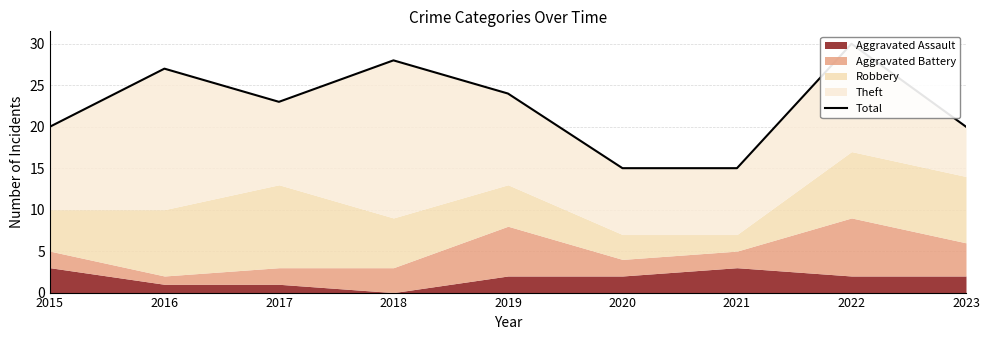

Rank the categories by value from highest to lowest.

2022, 2018, 2016, 2019, 2017, 2015, 2023, 2020, 2021